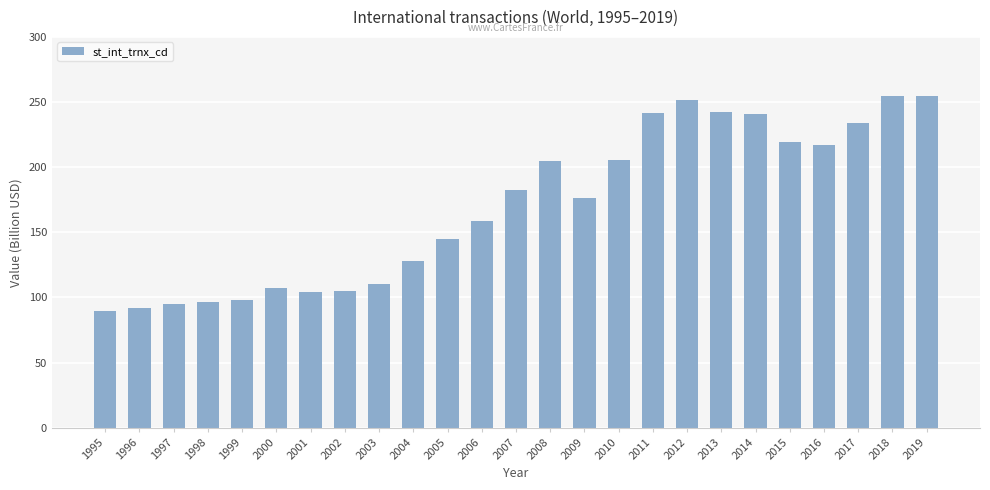

What is the value of the 5th bar from the left?

97.7